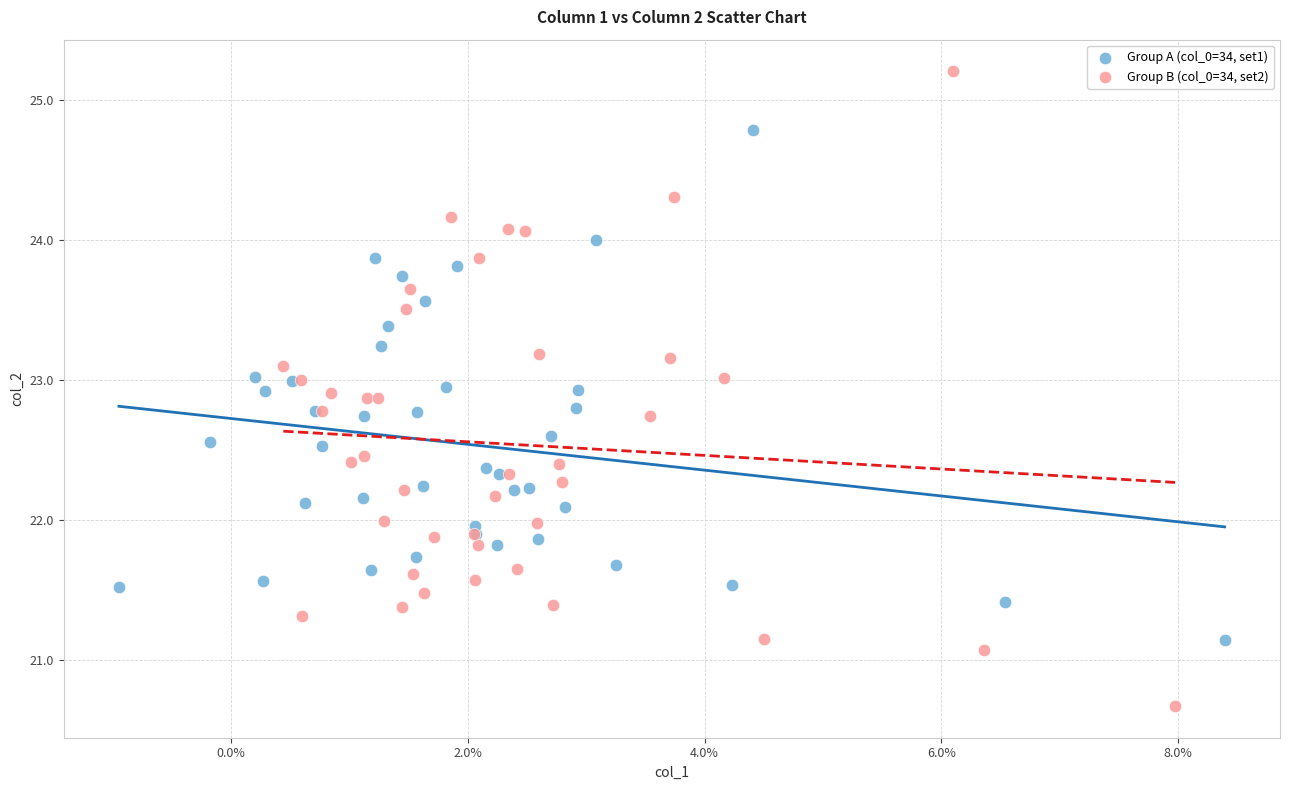

Which series contains the highest Y value?

Group B (col_0=34, set2)